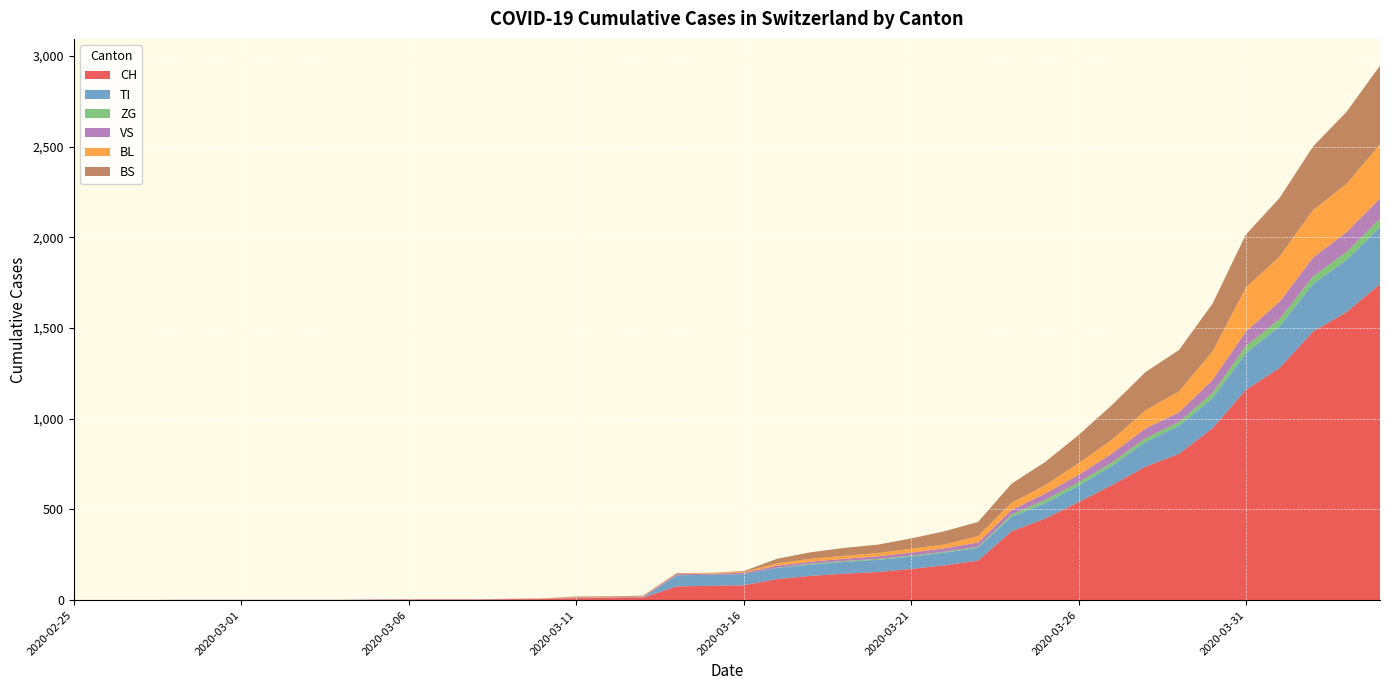

Reading right to left, extract all data points from this chart.

CH: 2020-04-04=1742	2020-04-03=1588	2020-04-02=1480	2020-04-01=1279	2020-03-31=1160	2020-03-30=948	2020-03-29=806	2020-03-28=736	2020-03-27=634	2020-03-26=540	2020-03-25=449	2020-03-24=380	2020-03-23=218	2020-03-22=192	2020-03-21=172	2020-03-20=155	2020-03-19=146	2020-03-18=134	2020-03-17=116	2020-03-16=82	2020-03-15=79	2020-03-14=76	2020-03-13=14	2020-03-12=12	2020-03-11=11	2020-03-10=6	2020-03-09=5	2020-03-08=3	2020-03-07=3	2020-03-06=3	2020-03-05=2	2020-03-04=0	2020-03-03=0	2020-03-02=0	2020-03-01=0	2020-02-29=0	2020-02-28=0	2020-02-27=0	2020-02-26=0	2020-02-25=0
TI: 2020-04-04=314	2020-04-03=287	2020-04-02=263	2020-04-01=229	2020-03-31=202	2020-03-30=165	2020-03-29=155	2020-03-28=136	2020-03-27=107	2020-03-26=91	2020-03-25=85	2020-03-24=80	2020-03-23=71	2020-03-22=70	2020-03-21=68	2020-03-20=67	2020-03-19=65	2020-03-18=62	2020-03-17=62	2020-03-16=61	2020-03-15=61	2020-03-14=61	2020-03-13=0	2020-03-12=0	2020-03-11=0	2020-03-10=0	2020-03-09=0	2020-03-08=0	2020-03-07=0	2020-03-06=0	2020-03-05=0	2020-03-04=0	2020-03-03=0	2020-03-02=0	2020-03-01=0	2020-02-29=0	2020-02-28=0	2020-02-27=0	2020-02-26=0	2020-02-25=0
ZG: 2020-04-04=46	2020-04-03=44	2020-04-02=41	2020-04-01=40	2020-03-31=39	2020-03-30=29	2020-03-29=21	2020-03-28=21	2020-03-27=18	2020-03-26=18	2020-03-25=18	2020-03-24=12	2020-03-23=5	2020-03-22=5	2020-03-21=5	2020-03-20=5	2020-03-19=5	2020-03-18=5	2020-03-17=1	2020-03-16=0	2020-03-15=0	2020-03-14=0	2020-03-13=0	2020-03-12=0	2020-03-11=0	2020-03-10=0	2020-03-09=0	2020-03-08=0	2020-03-07=0	2020-03-06=0	2020-03-05=0	2020-03-04=0	2020-03-03=0	2020-03-02=0	2020-03-01=0	2020-02-29=0	2020-02-28=0	2020-02-27=0	2020-02-26=0	2020-02-25=0
VS: 2020-04-04=112	2020-04-03=109	2020-04-02=104	2020-04-01=96	2020-03-31=81	2020-03-30=71	2020-03-29=54	2020-03-28=53	2020-03-27=50	2020-03-26=41	2020-03-25=35	2020-03-24=25	2020-03-23=24	2020-03-22=19	2020-03-21=17	2020-03-20=15	2020-03-19=12	2020-03-18=11	2020-03-17=11	2020-03-16=8	2020-03-15=6	2020-03-14=6	2020-03-13=5	2020-03-12=3	2020-03-11=3	2020-03-10=2	2020-03-09=2	2020-03-08=2	2020-03-07=2	2020-03-06=2	2020-03-05=2	2020-03-04=2	2020-03-03=2	2020-03-02=2	2020-03-01=2	2020-02-29=2	2020-02-28=2	2020-02-27=0	2020-02-26=0	2020-02-25=0
BL: 2020-04-04=298	2020-04-03=266	2020-04-02=262	2020-04-01=249	2020-03-31=242	2020-03-30=158	2020-03-29=115	2020-03-28=100	2020-03-27=76	2020-03-26=65	2020-03-25=46	2020-03-24=40	2020-03-23=35	2020-03-22=21	2020-03-21=21	2020-03-20=18	2020-03-19=16	2020-03-18=16	2020-03-17=13	2020-03-16=5	2020-03-15=5	2020-03-14=2	2020-03-13=2	2020-03-12=2	2020-03-11=2	2020-03-10=2	2020-03-09=1	2020-03-08=0	2020-03-07=0	2020-03-06=0	2020-03-05=0	2020-03-04=0	2020-03-03=0	2020-03-02=0	2020-03-01=0	2020-02-29=0	2020-02-28=0	2020-02-27=0	2020-02-26=0	2020-02-25=0
BS: 2020-04-04=434	2020-04-03=397	2020-04-02=350	2020-04-01=323	2020-03-31=292	2020-03-30=263	2020-03-29=228	2020-03-28=211	2020-03-27=191	2020-03-26=155	2020-03-25=128	2020-03-24=105	2020-03-23=78	2020-03-22=73	2020-03-21=57	2020-03-20=46	2020-03-19=44	2020-03-18=36	2020-03-17=25	2020-03-16=4	2020-03-15=0	2020-03-14=4	2020-03-13=4	2020-03-12=4	2020-03-11=4	2020-03-10=0	2020-03-09=0	2020-03-08=0	2020-03-07=0	2020-03-06=0	2020-03-05=0	2020-03-04=0	2020-03-03=0	2020-03-02=0	2020-03-01=0	2020-02-29=0	2020-02-28=0	2020-02-27=0	2020-02-26=0	2020-02-25=0